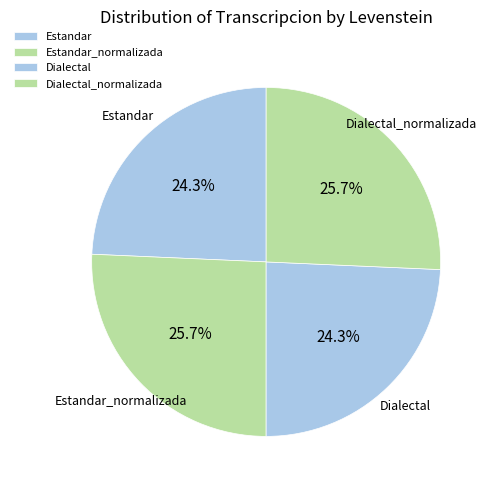

True or false: Estandar_normalizada accounts for 26% of the total.

True